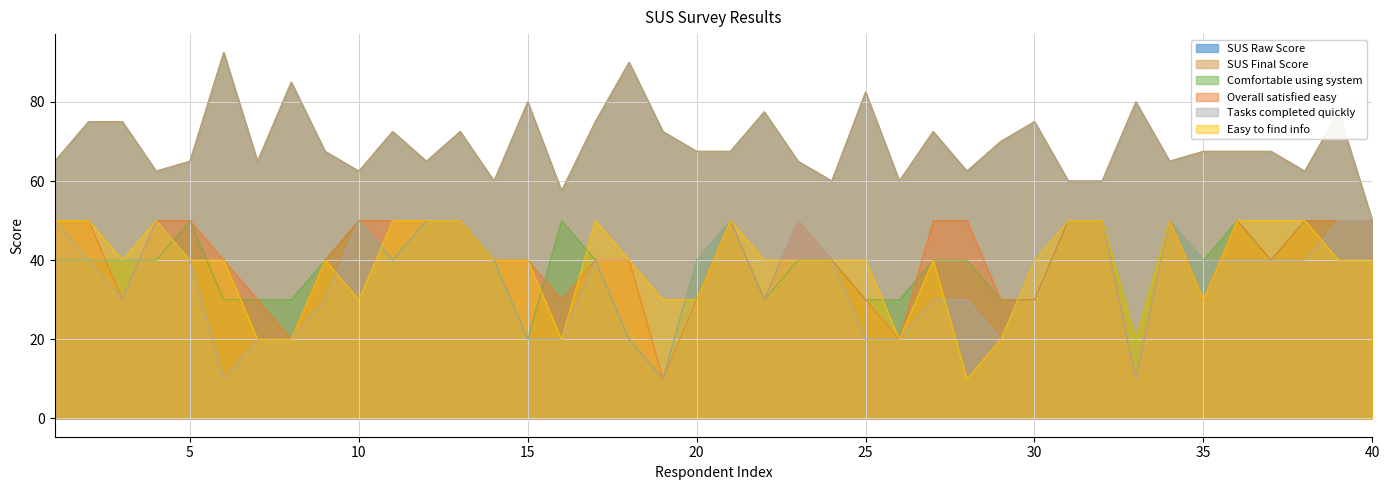

Which series has the largest total across all categories?

SUS Raw Score